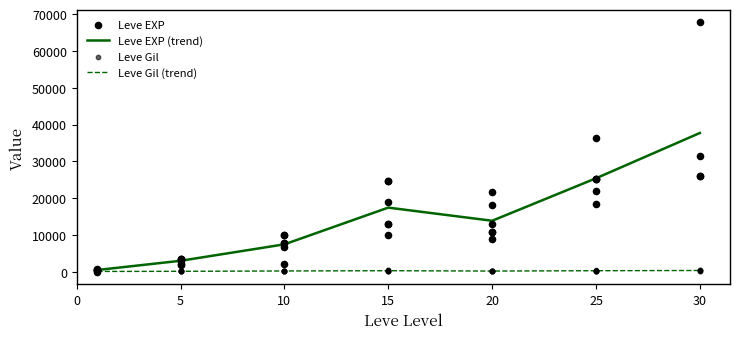

Which series contains the lowest Y value?

Leve EXP